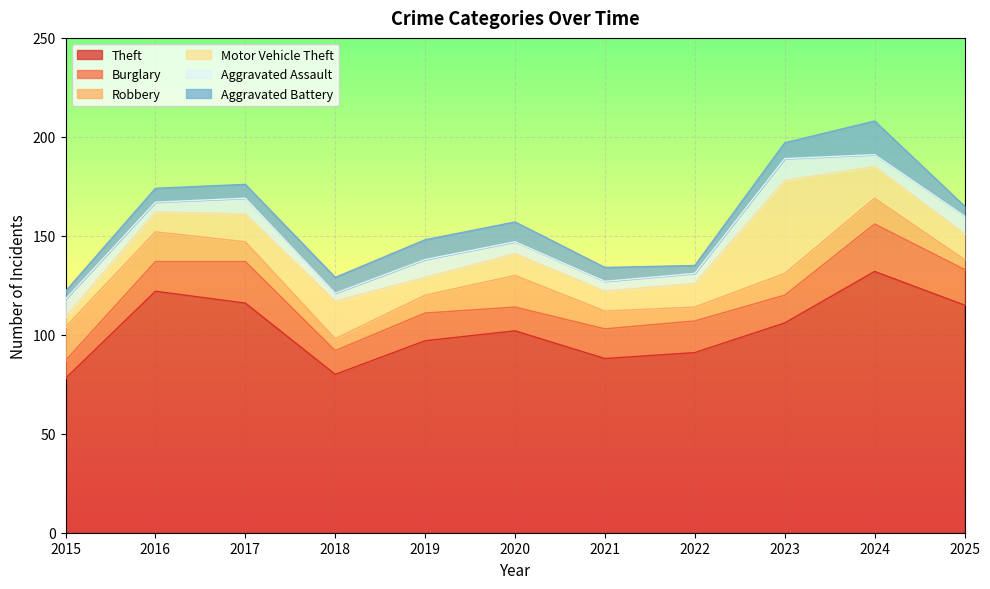

Where is Theft nearest to the value 105?

2023